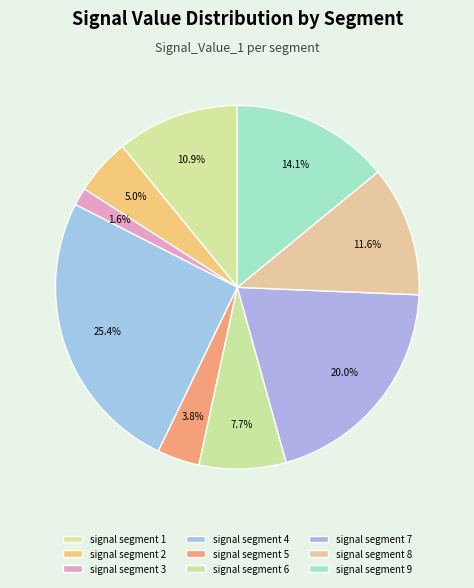

Between signal segment 7 and signal segment 1, which is larger?

signal segment 7